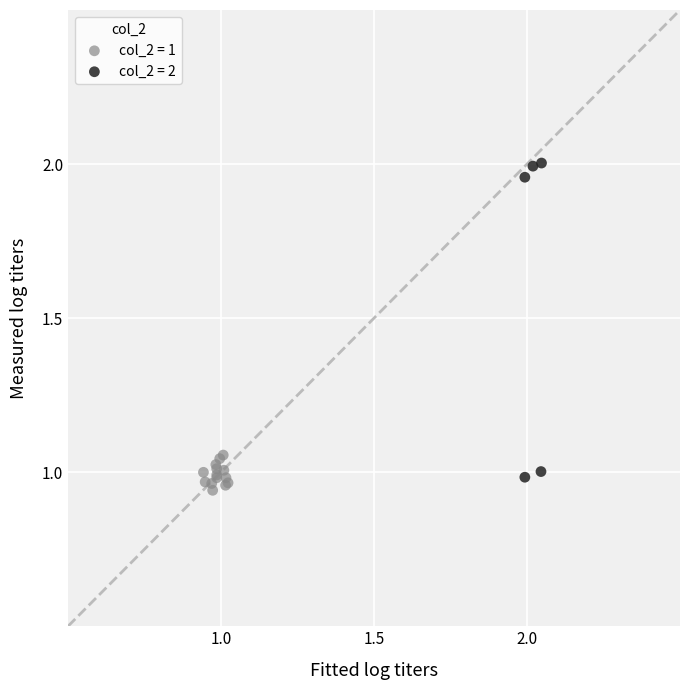

Which series reaches the maximum Y coordinate?

col_2 = 2